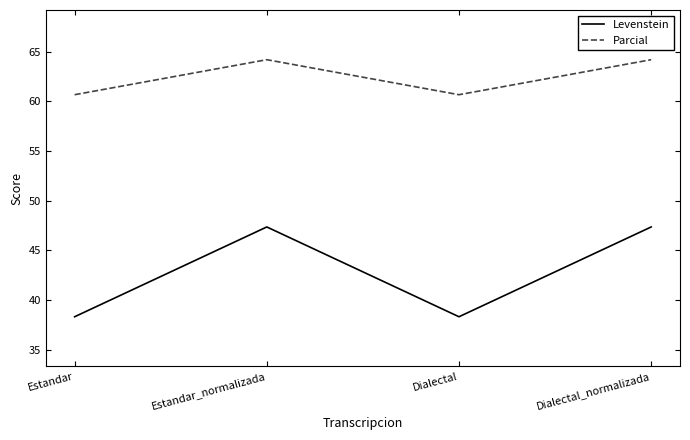

What position from the left is Dialectal_normalizada?

4